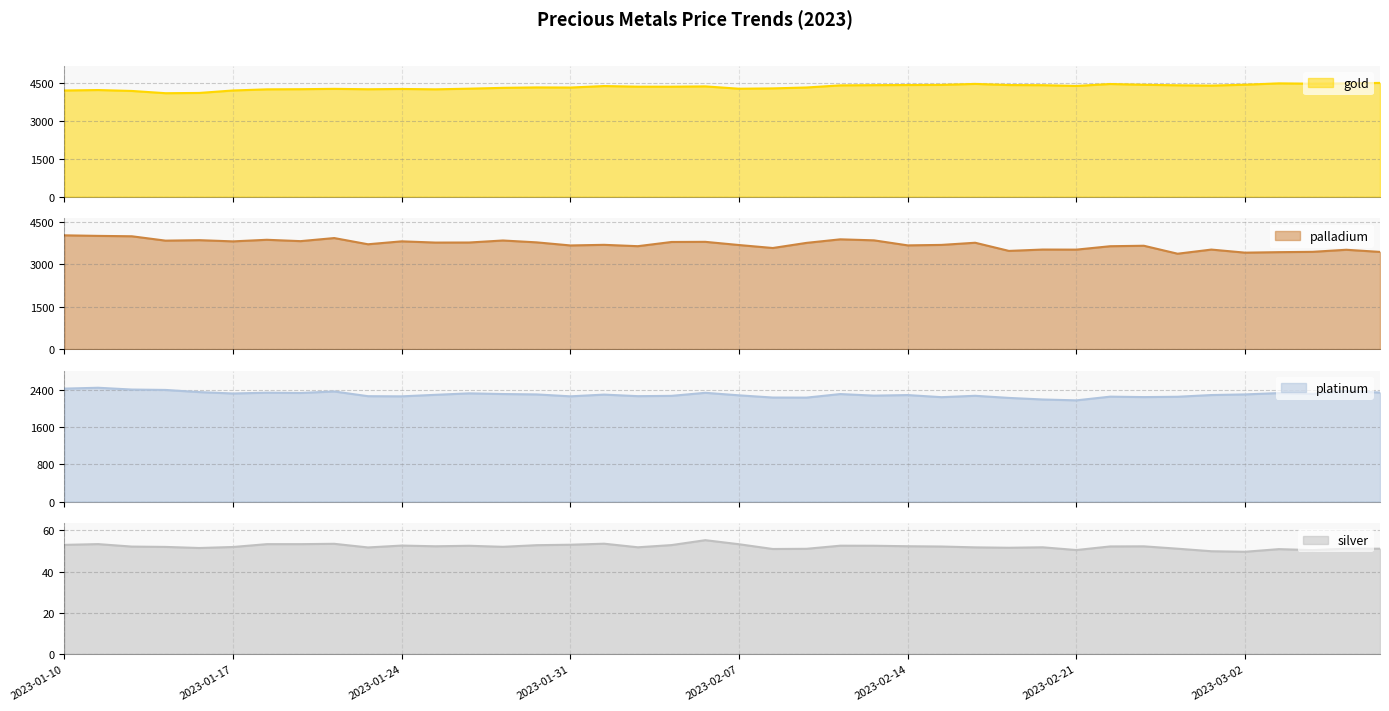

Which series has the widest spread of values?

palladium